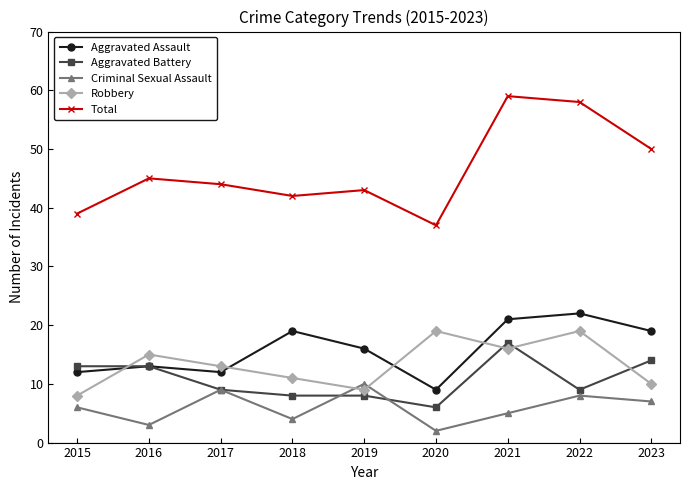

The value of Aggravated Battery at 2016 is 13. True or false?

True